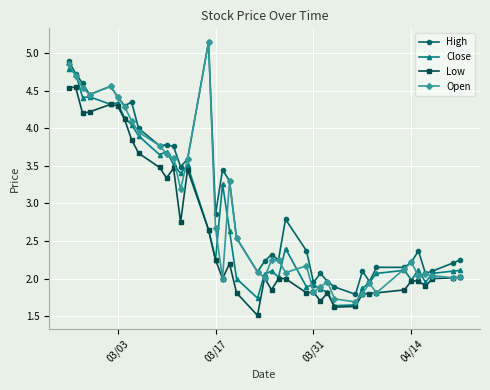

Does the chart display data point markers on the line(s)?

Yes